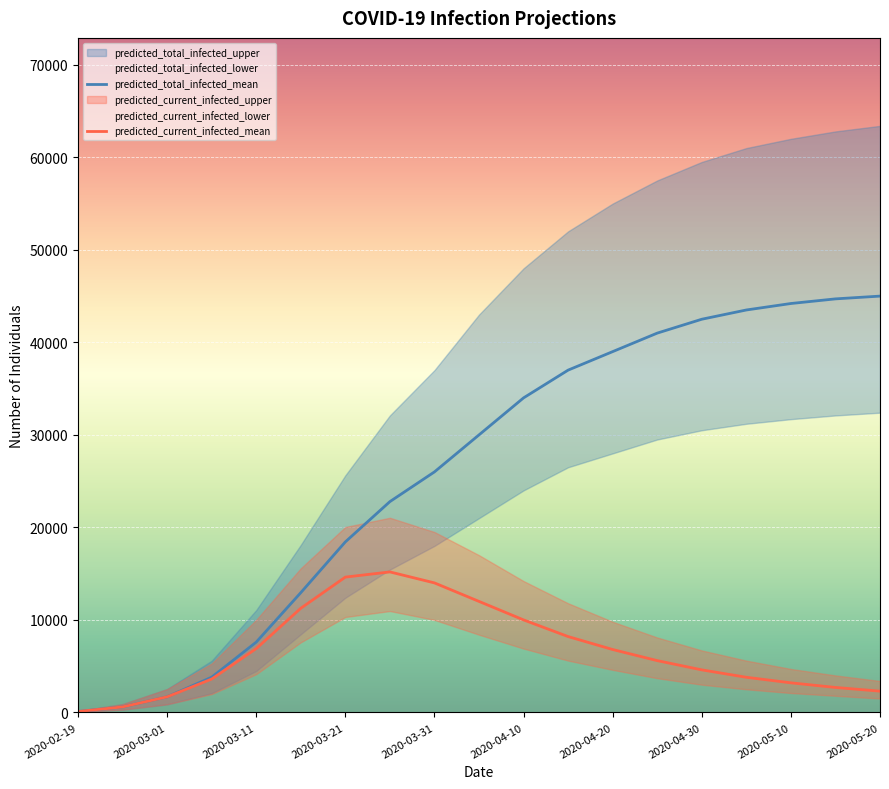

What is the highest value of the predicted_current_infected_mean series?

15188